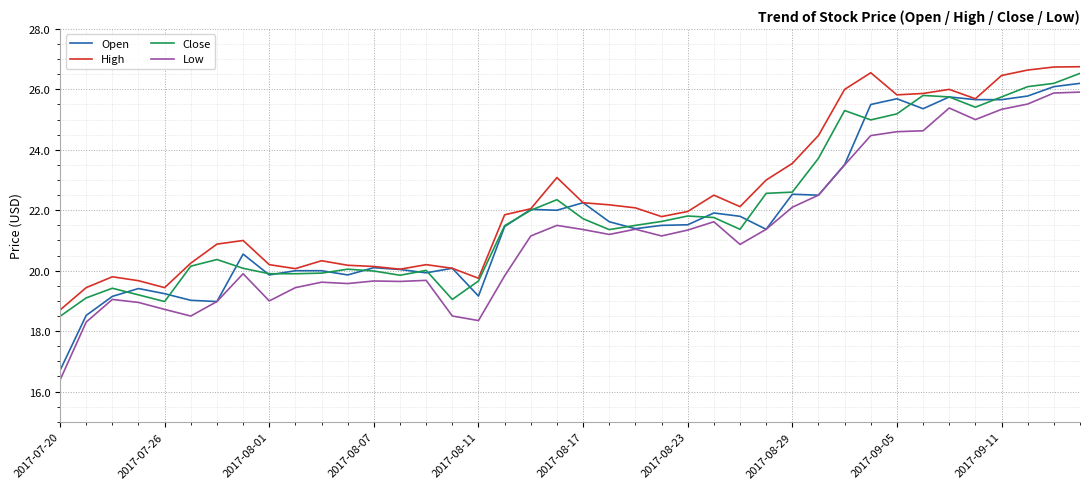

What is the minimum value shown in the chart?

16.4